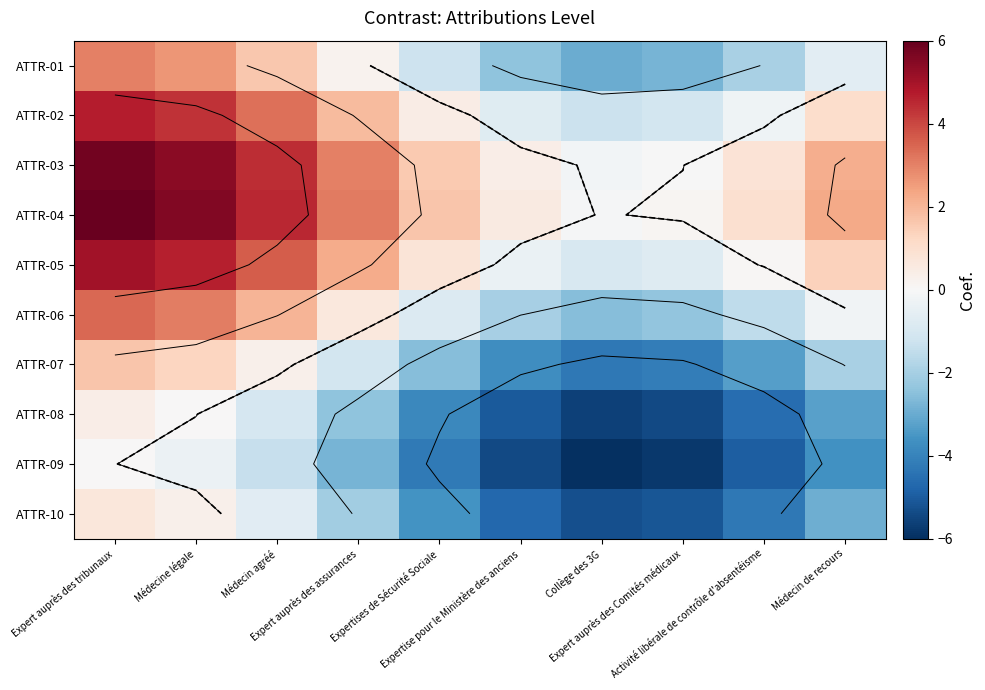

How many distinct data groups are displayed?

10